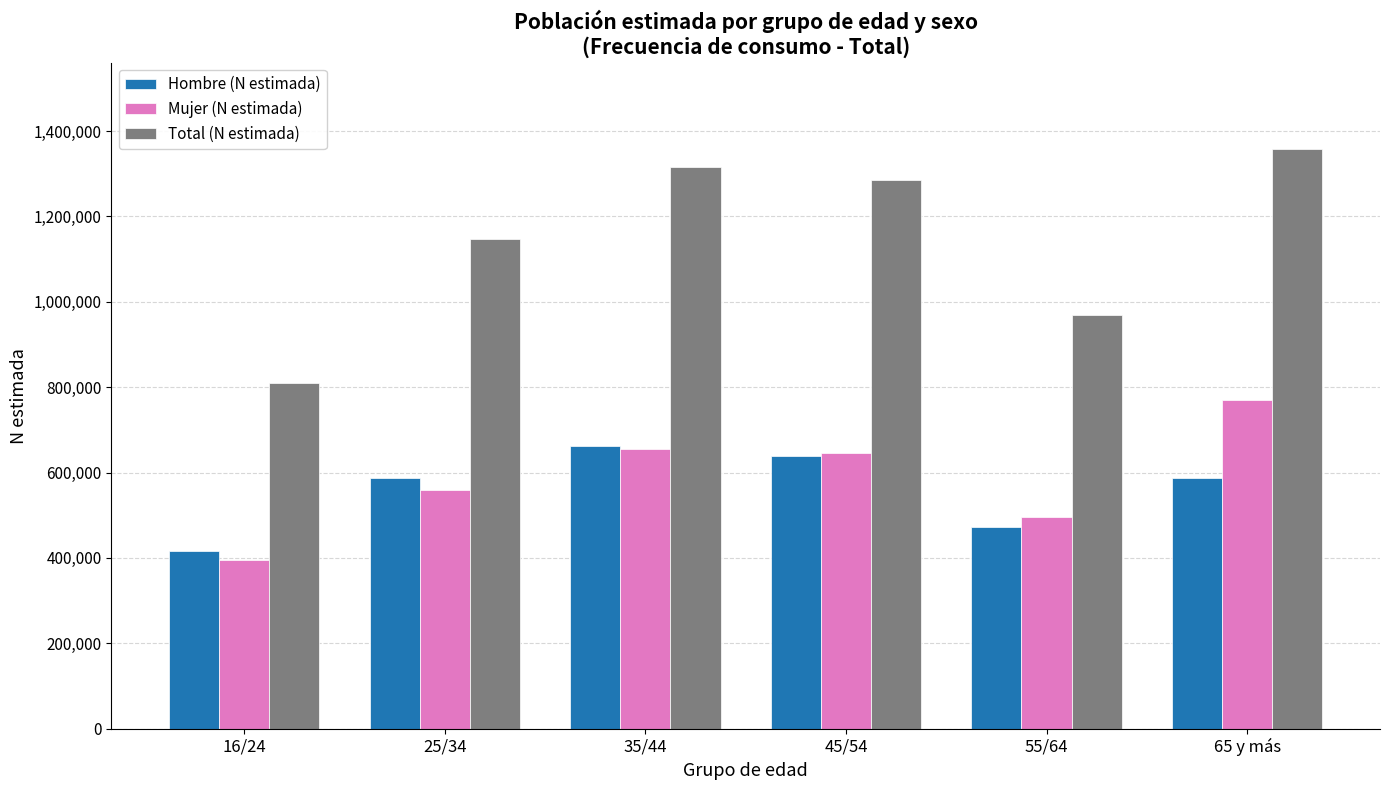

Rank the series by their maximum value, from highest to lowest.

Total (N estimada), Mujer (N estimada), Hombre (N estimada)